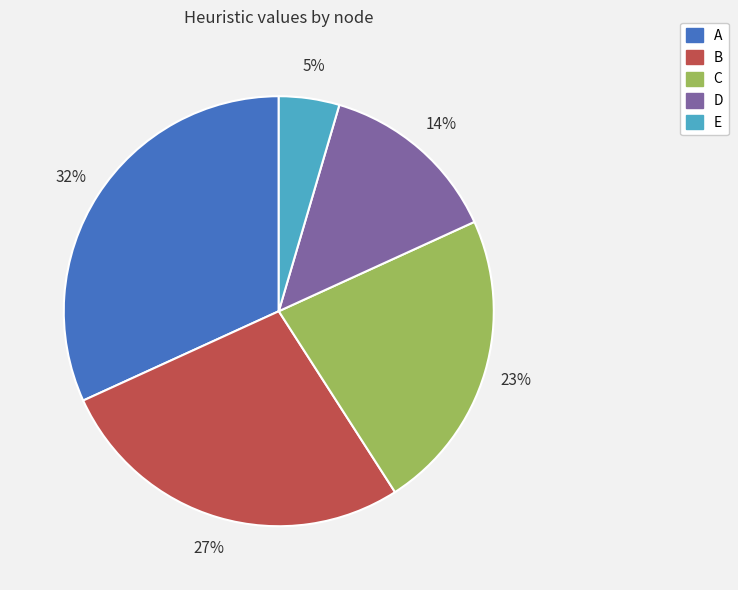

True or false: A accounts for 18% of the total.

False